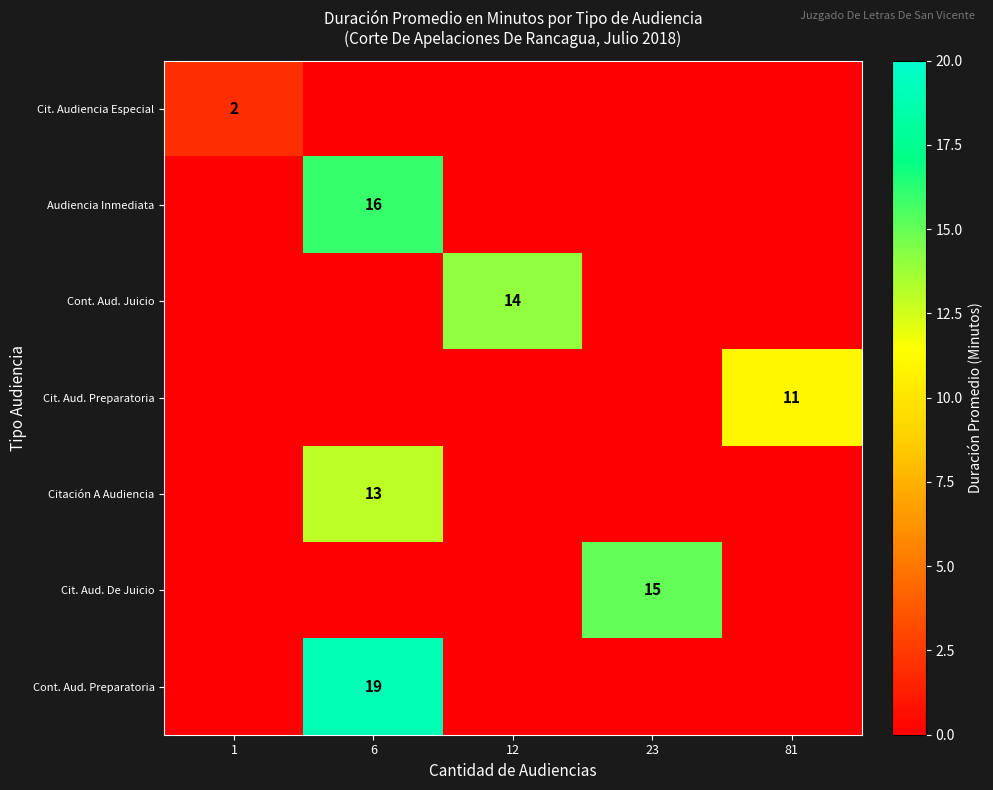

The value of Cit. Audiencia Especial at 1 is 1. True or false?

False